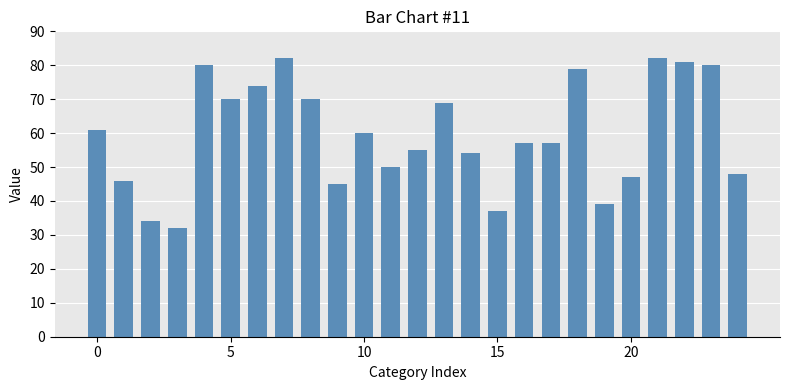

What is the average value?

60